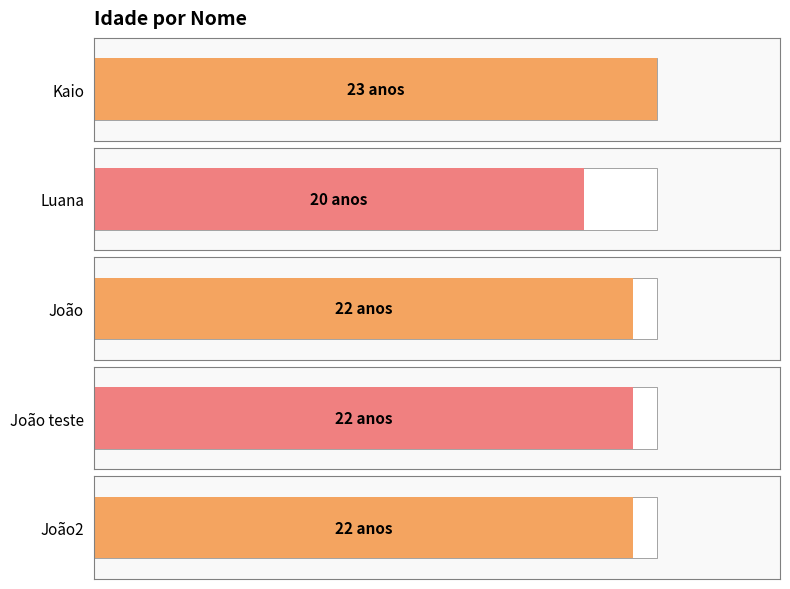

Is it true that the value at João is 10?

False